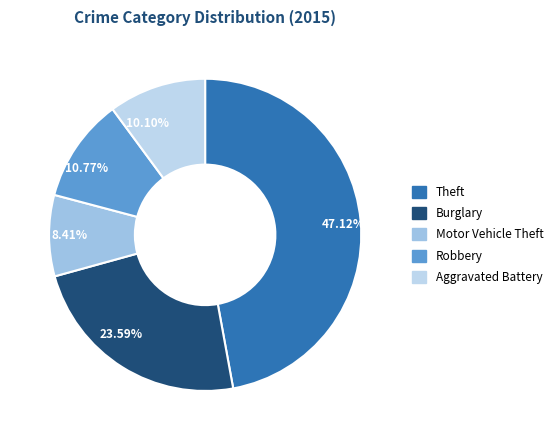

Which has a higher value, 23.59% or 10.10%?

23.59%